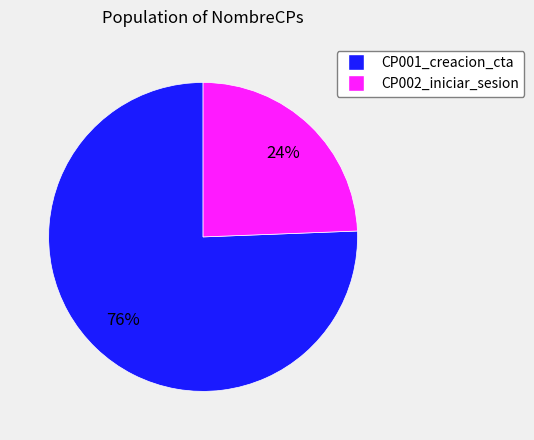

How many segments does this pie chart have?

2